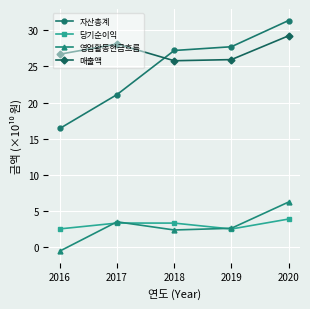

What is the total value across all series at 2017?

56.0